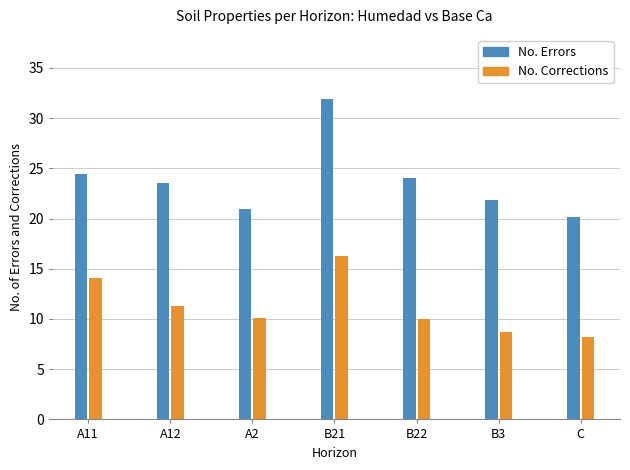

What is the spread (max minus min) of values at C?

12.0